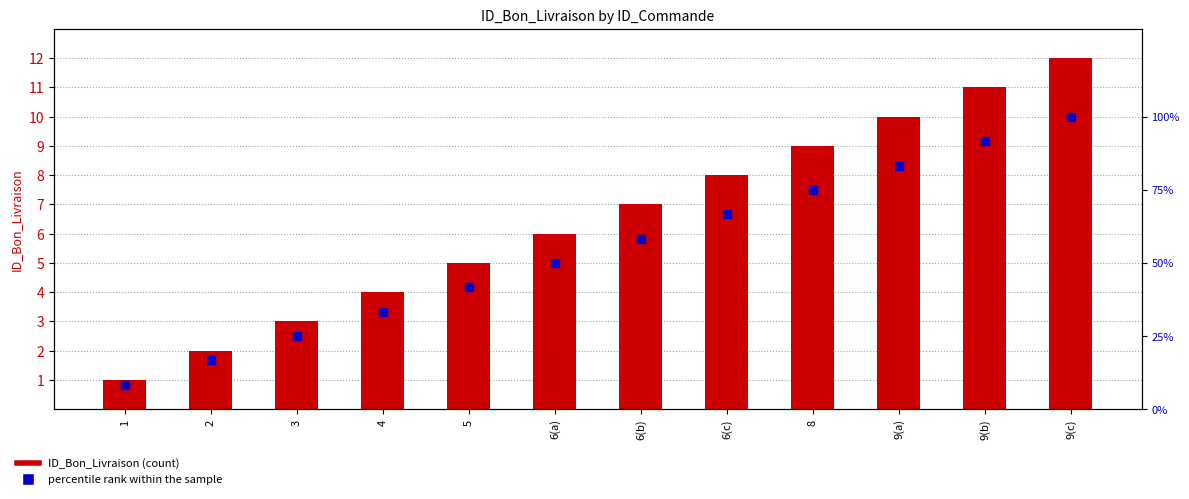

Which series reaches the maximum Y coordinate?

percentile rank within the sample